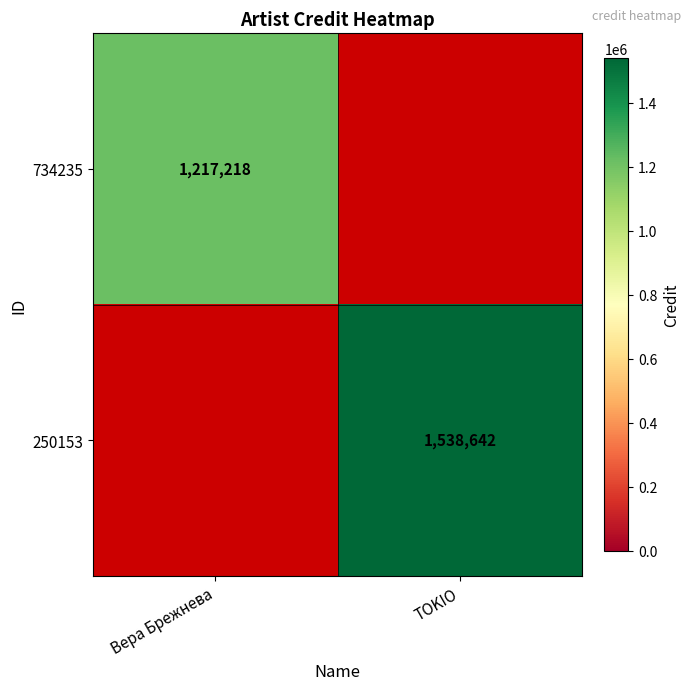

The 250153 series shows 1538642 at TOKIO. True or false?

True